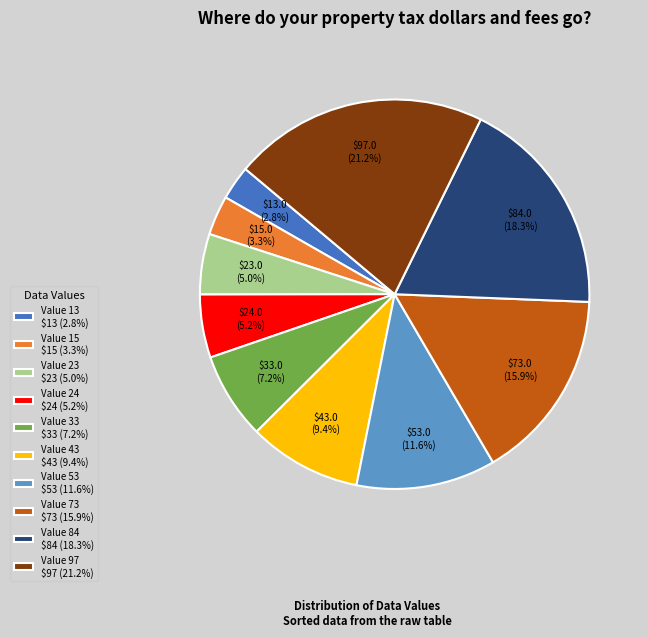

What portion of the pie excludes Value 84 $84 (18.3%)?

81.7%